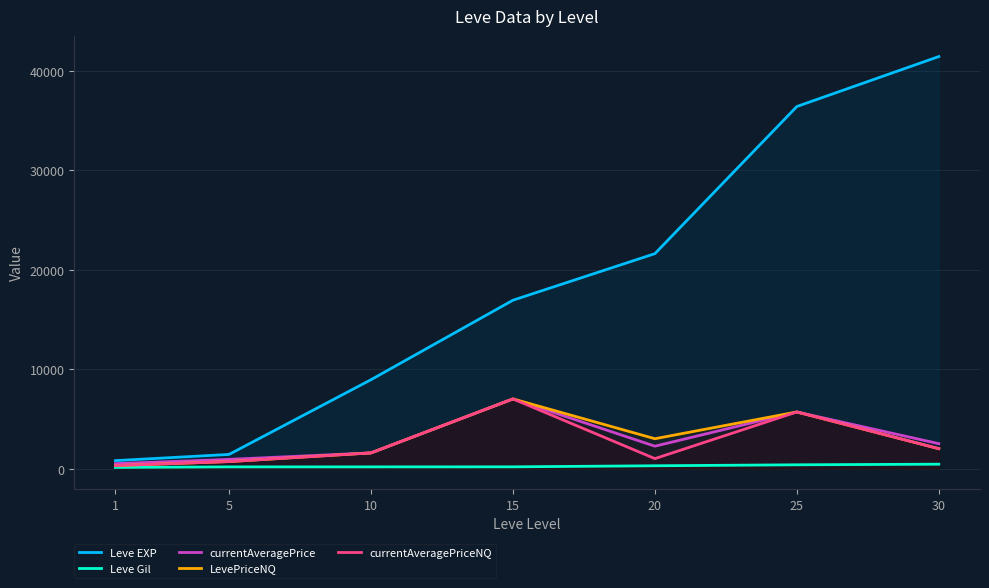

True or false: currentAveragePrice has a value of 924.7 at 5.

True